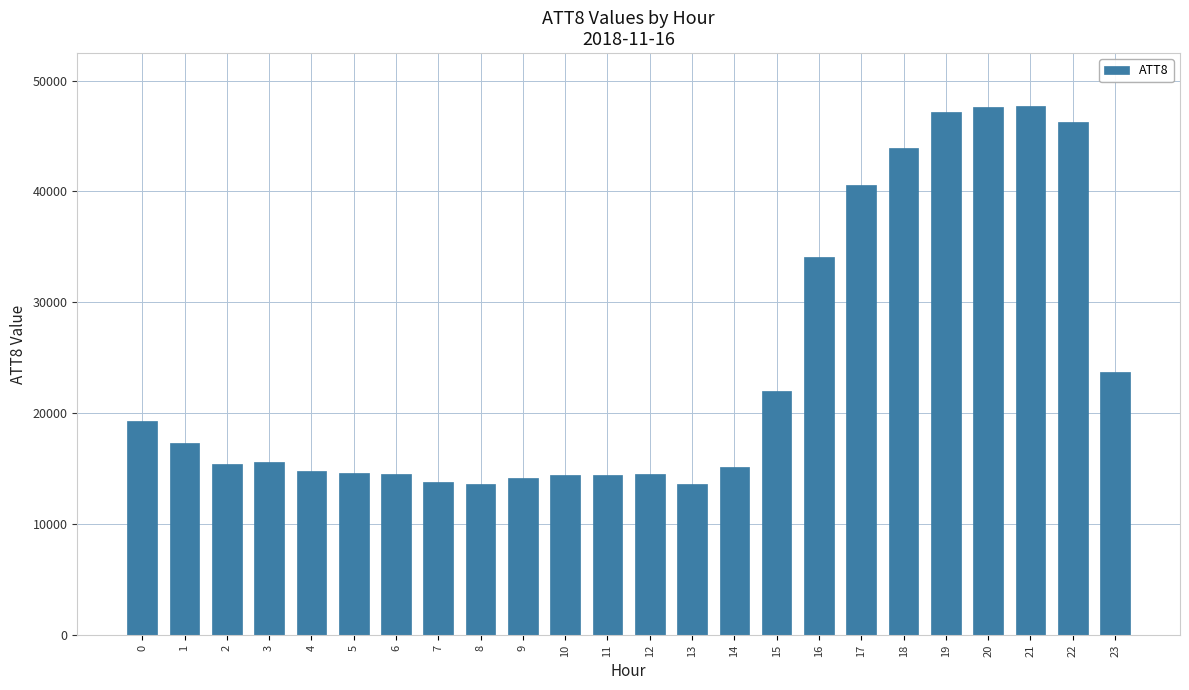

What is the ratio of the value at 6 to the value at 0?

0.8